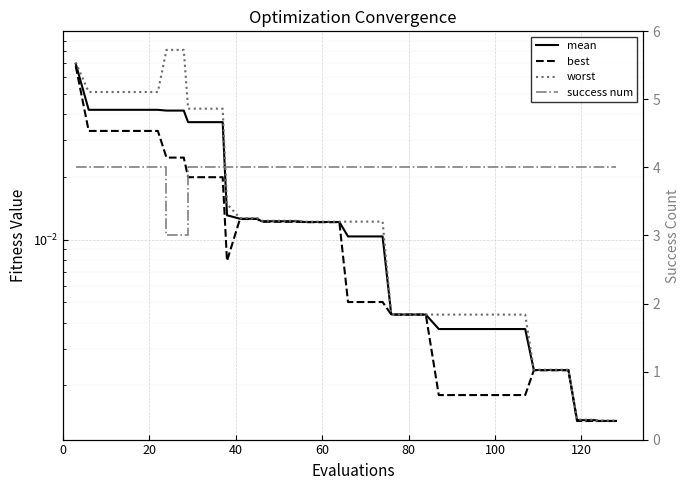

Which series has the largest total across all categories?

success num